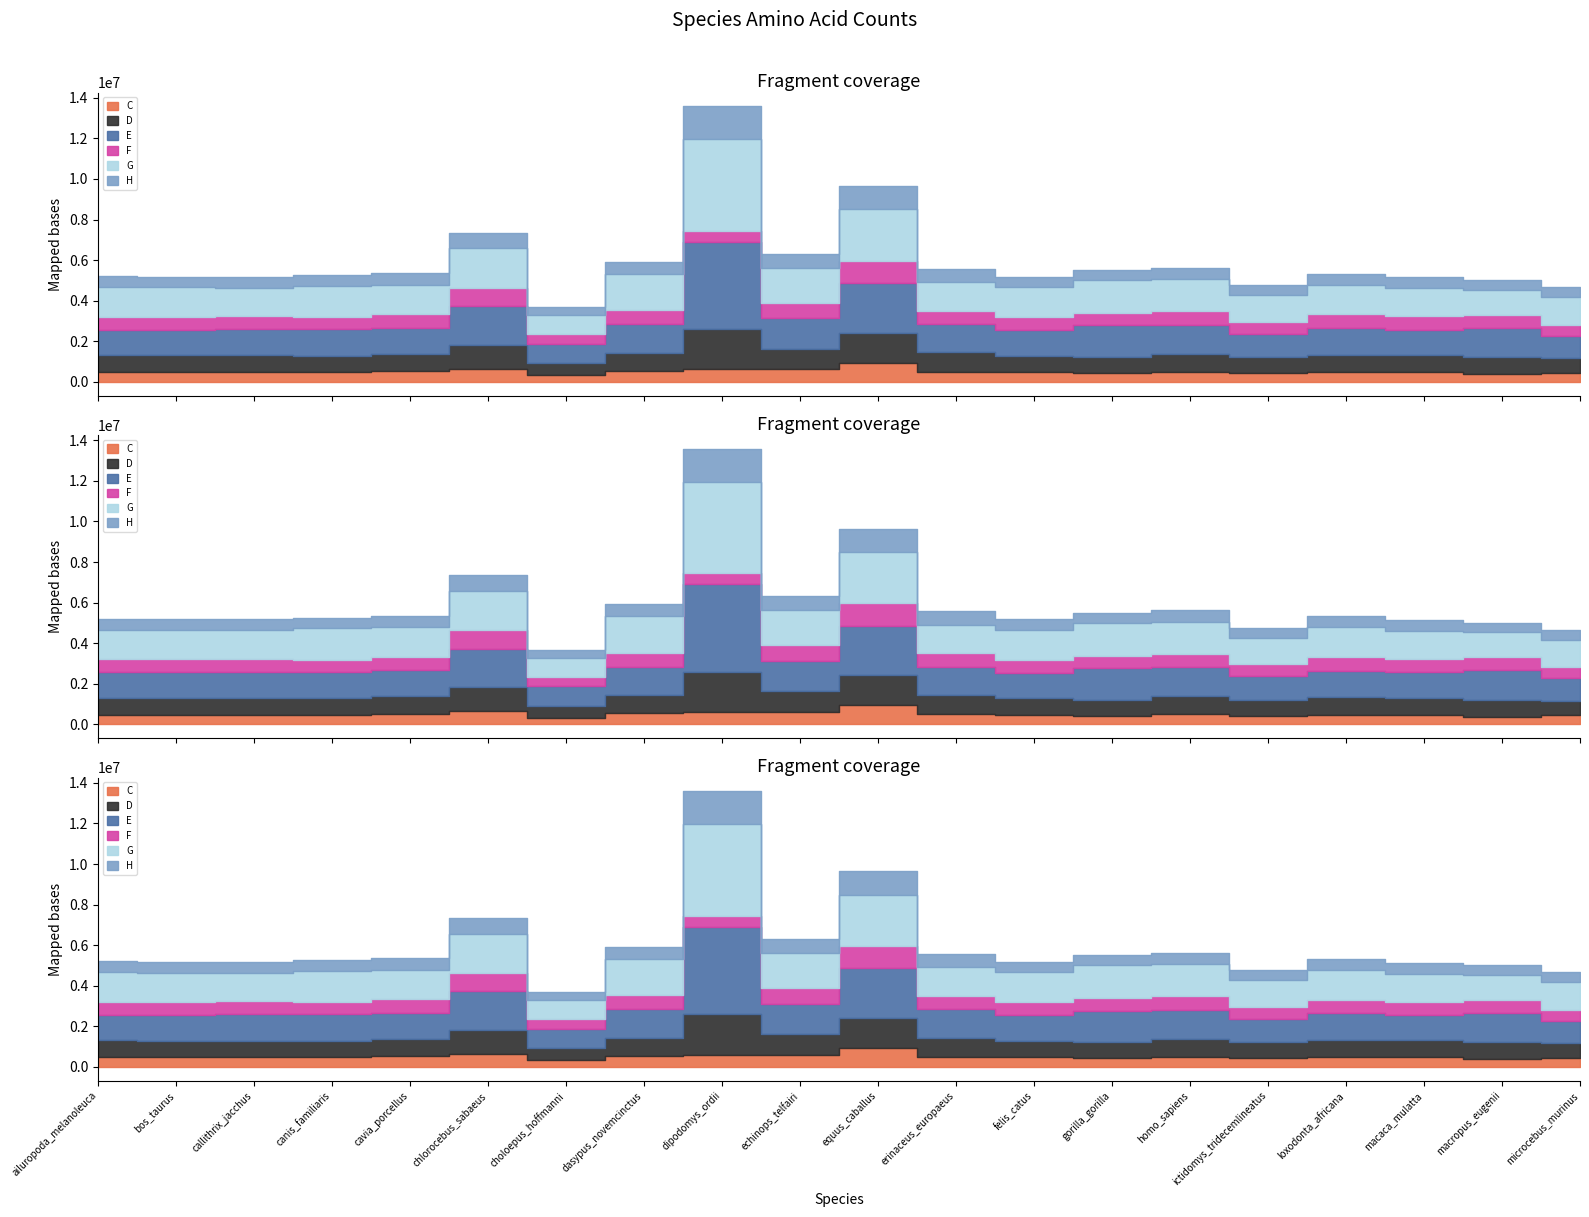

True or false: F and H cross at least once.

True